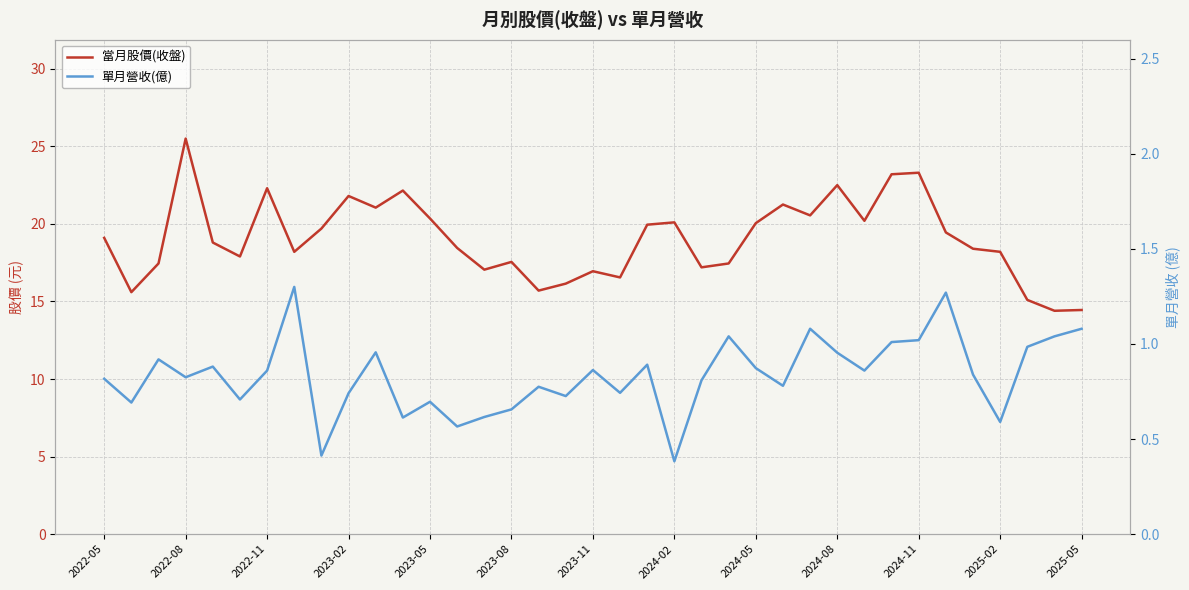

At 2024-02, list the series in order from smallest to largest.

單月營收(億), 當月股價(收盤)